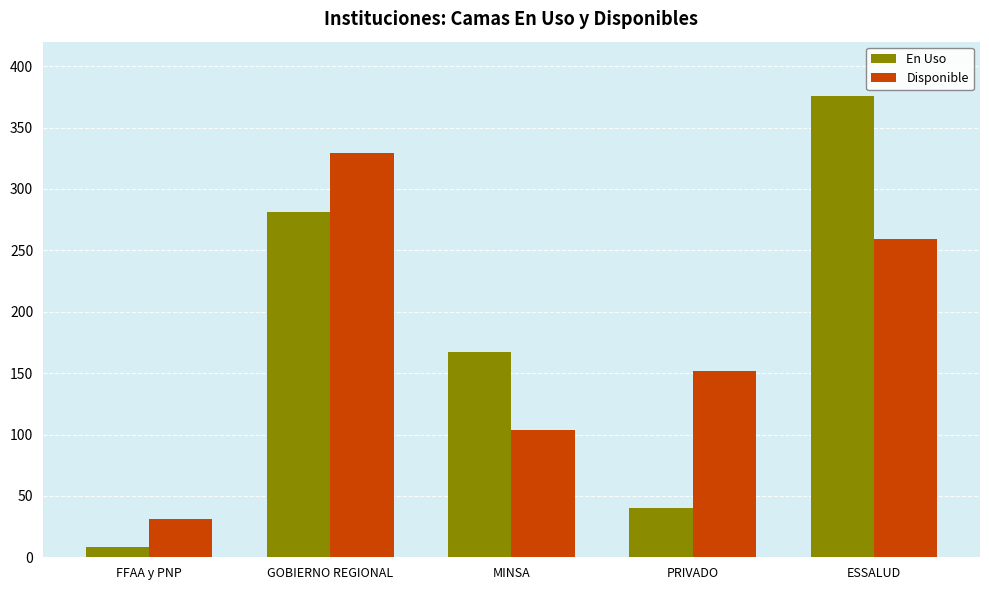

How many groups of bars are there?

5